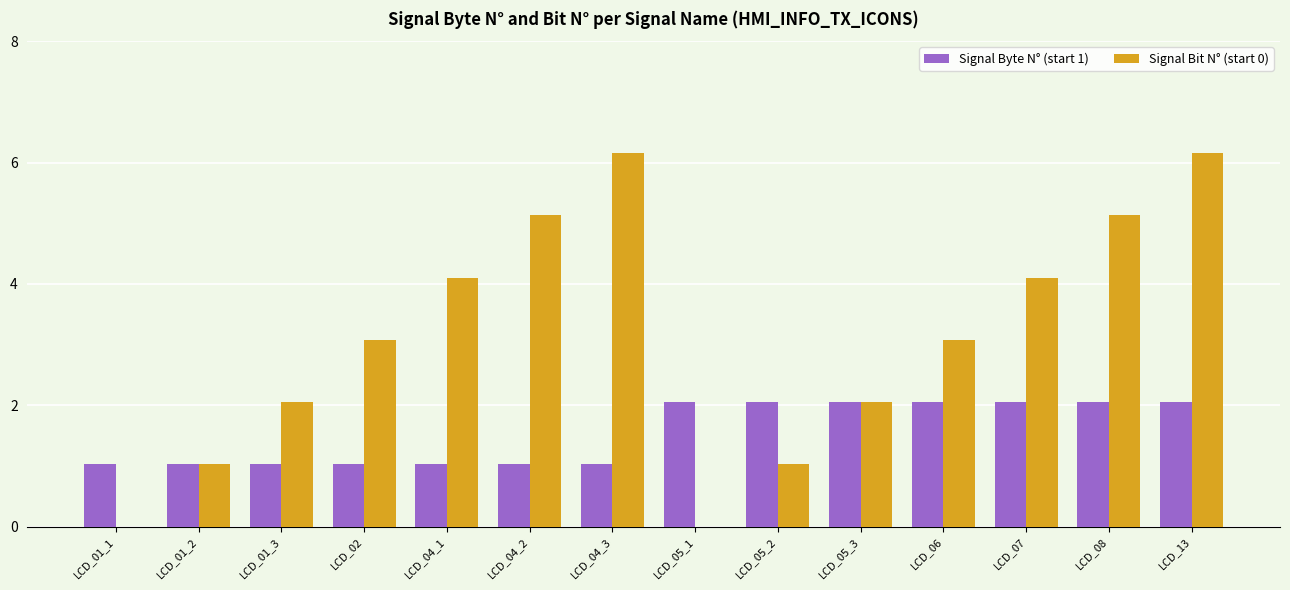

Rank the categories by Signal Bit N° (start 0) value from highest to lowest.

LCD_04_3, LCD_13, LCD_04_2, LCD_08, LCD_04_1, LCD_07, LCD_02, LCD_06, LCD_01_3, LCD_05_3, LCD_01_2, LCD_05_2, LCD_01_1, LCD_05_1